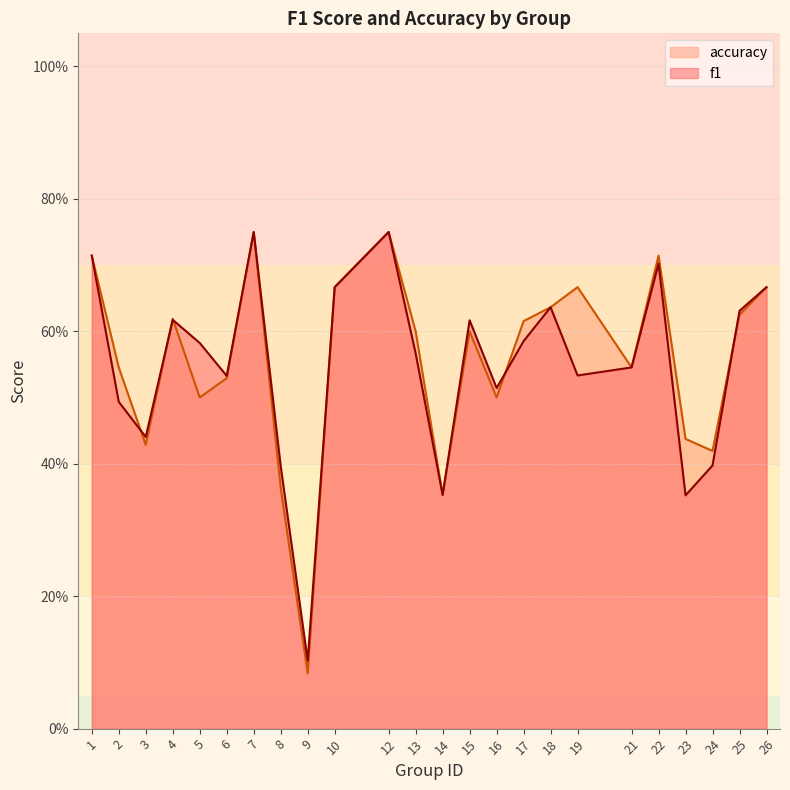

Rank the series by their average value, from lowest to highest.

f1, accuracy